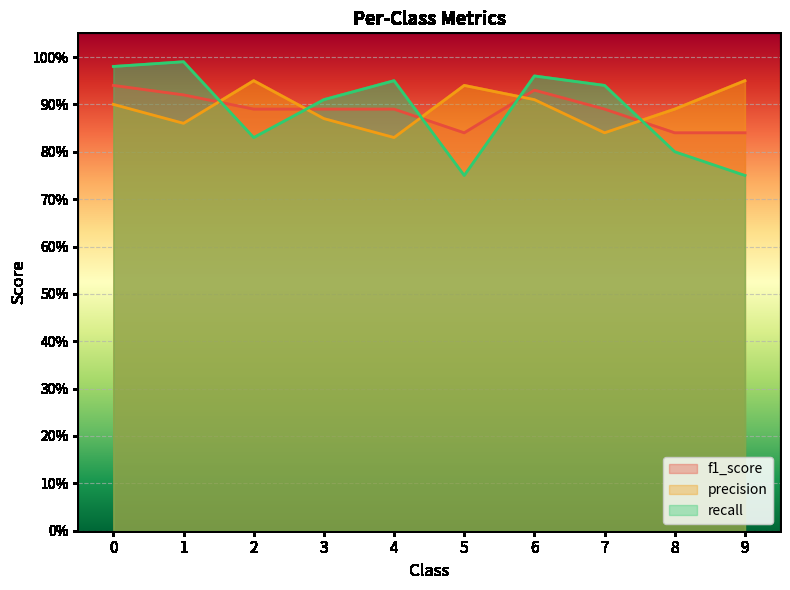

How many interior local valleys does the recall series have?

2